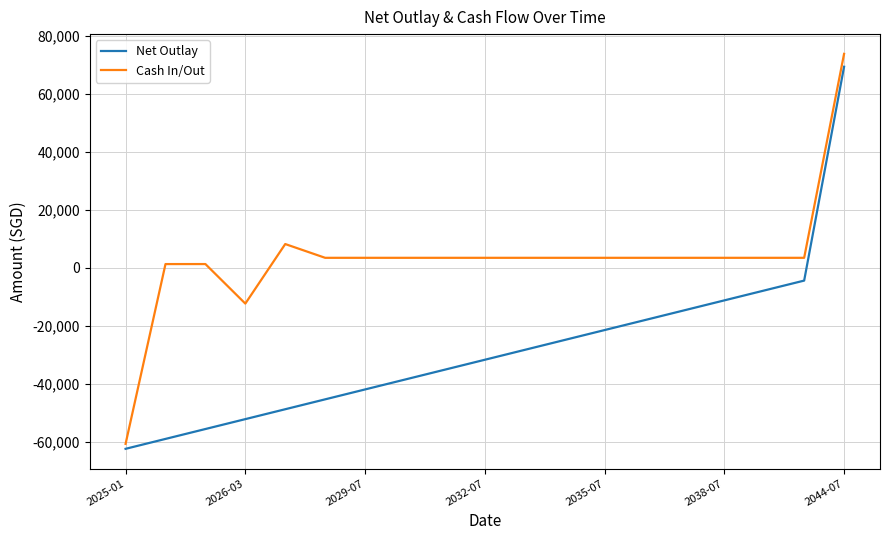

At how many categories does at least one series exceed 68319?

1